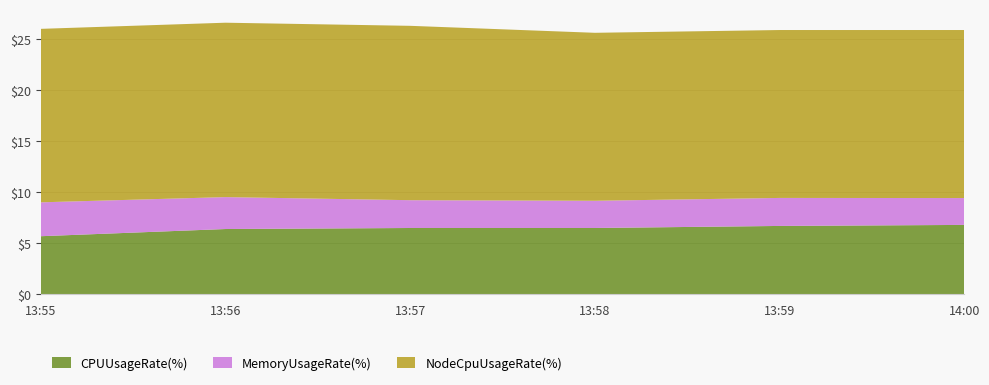

Reading left to right, extract all data points from this chart.

CPUUsageRate(%): 5.7	6.4	6.5	6.5	6.7	6.8
MemoryUsageRate(%): 3.3	3.1	2.7	2.7	2.7	2.6
NodeCpuUsageRate(%): 17.0	17.1	17.1	16.5	16.5	16.5